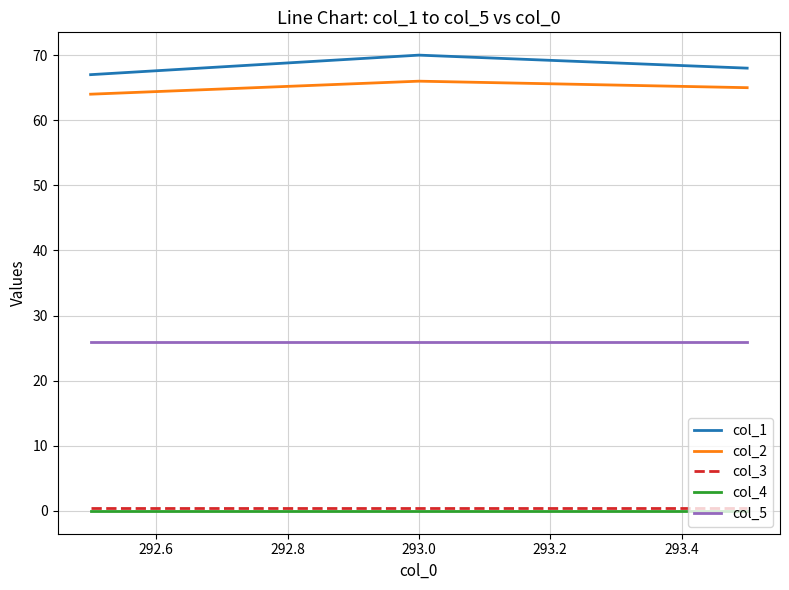

What is the highest value of the col_5 series?

26.0